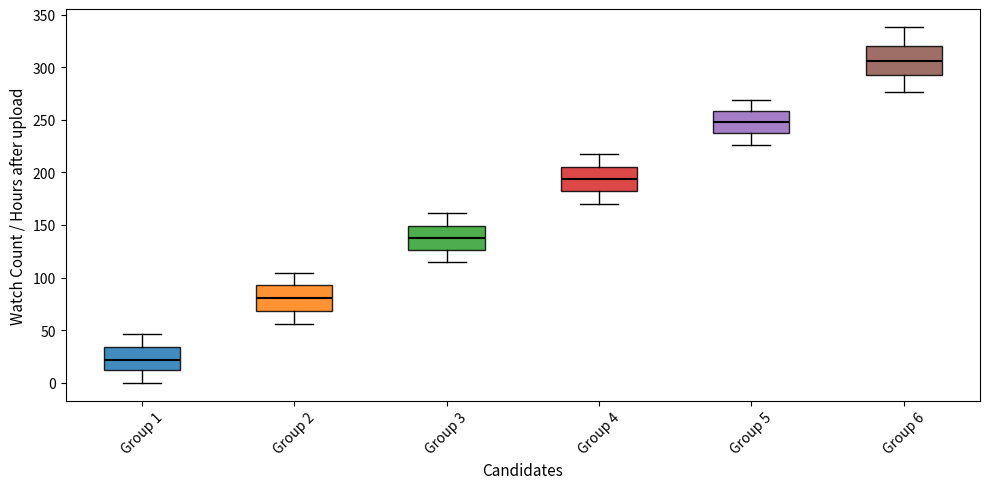

Which box has the lowest median line?

Group 1